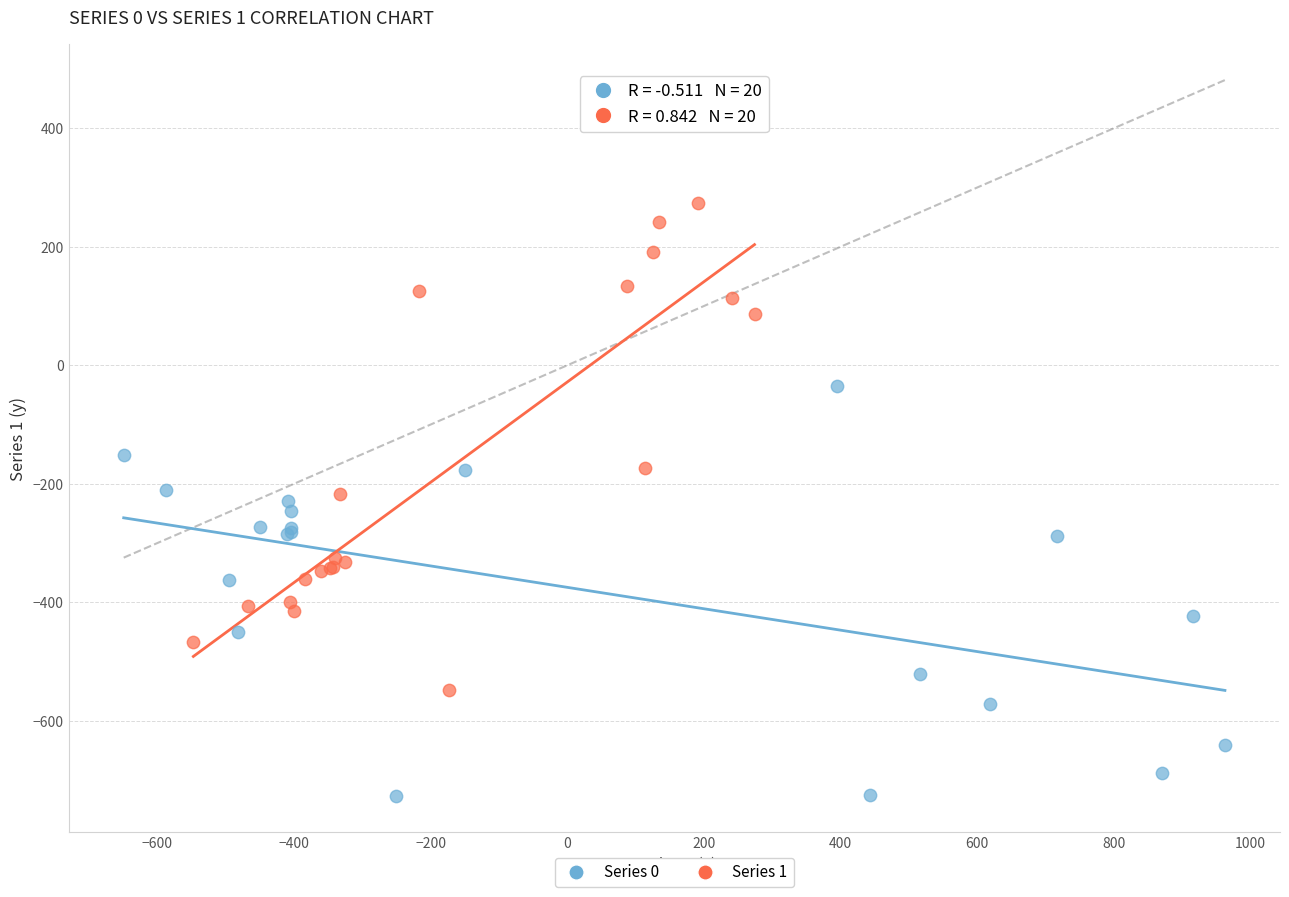

Which series reaches the maximum Y coordinate?

Series 1